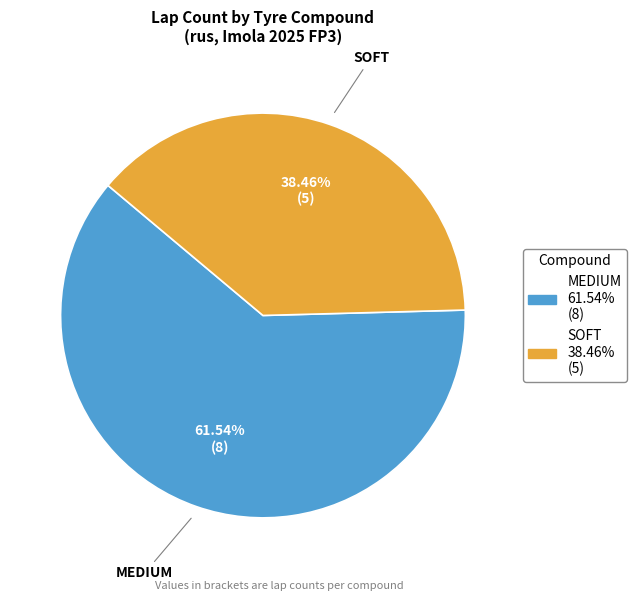

Count the number of slices in the pie.

2